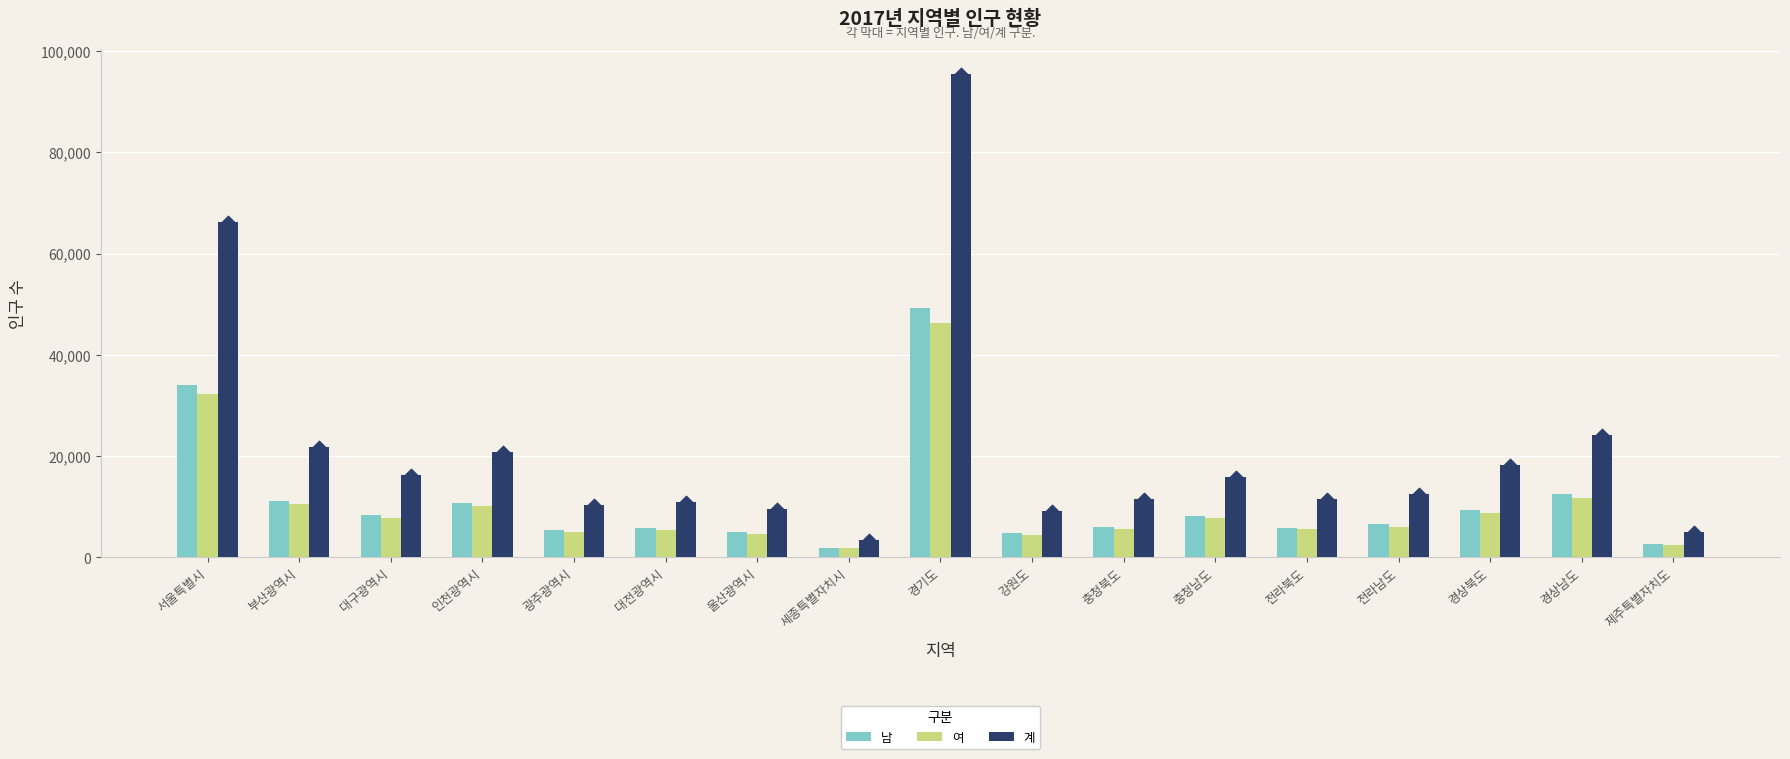

What is the total value across all series at 서울특별시?

132564